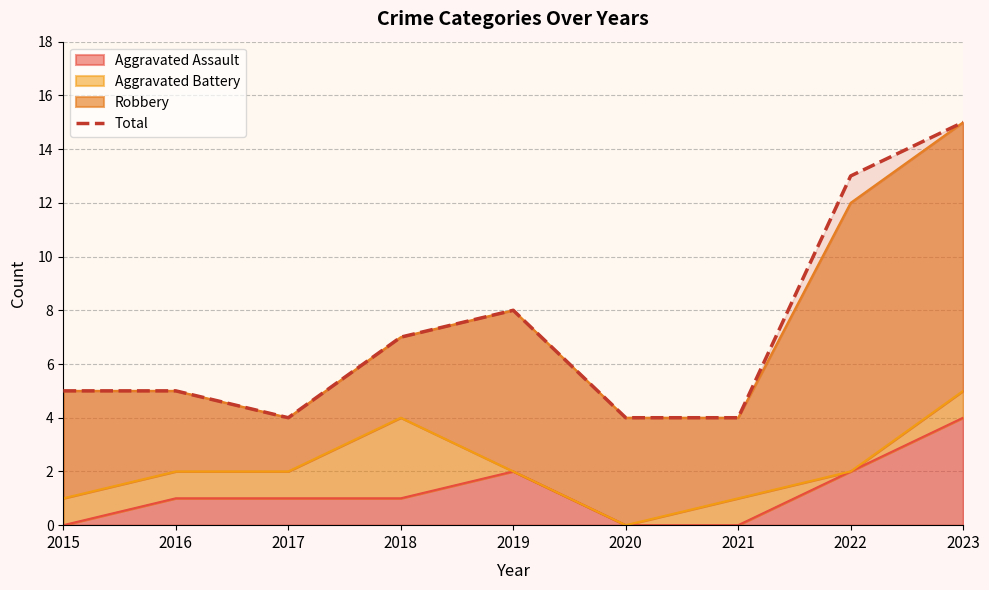

What is the value of the 7th point from the left?

4